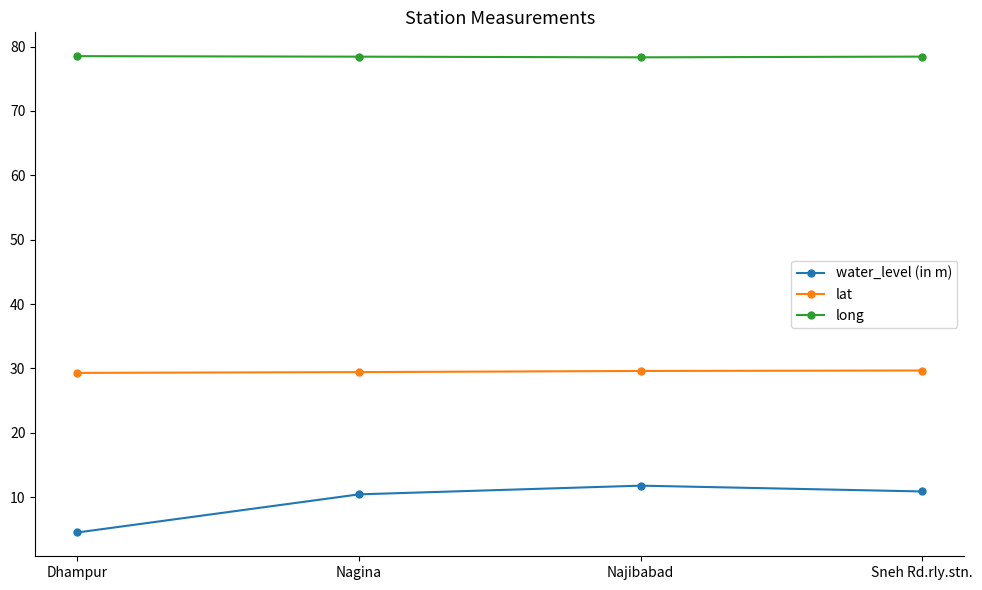

What is the average value of the lat series?

29.5